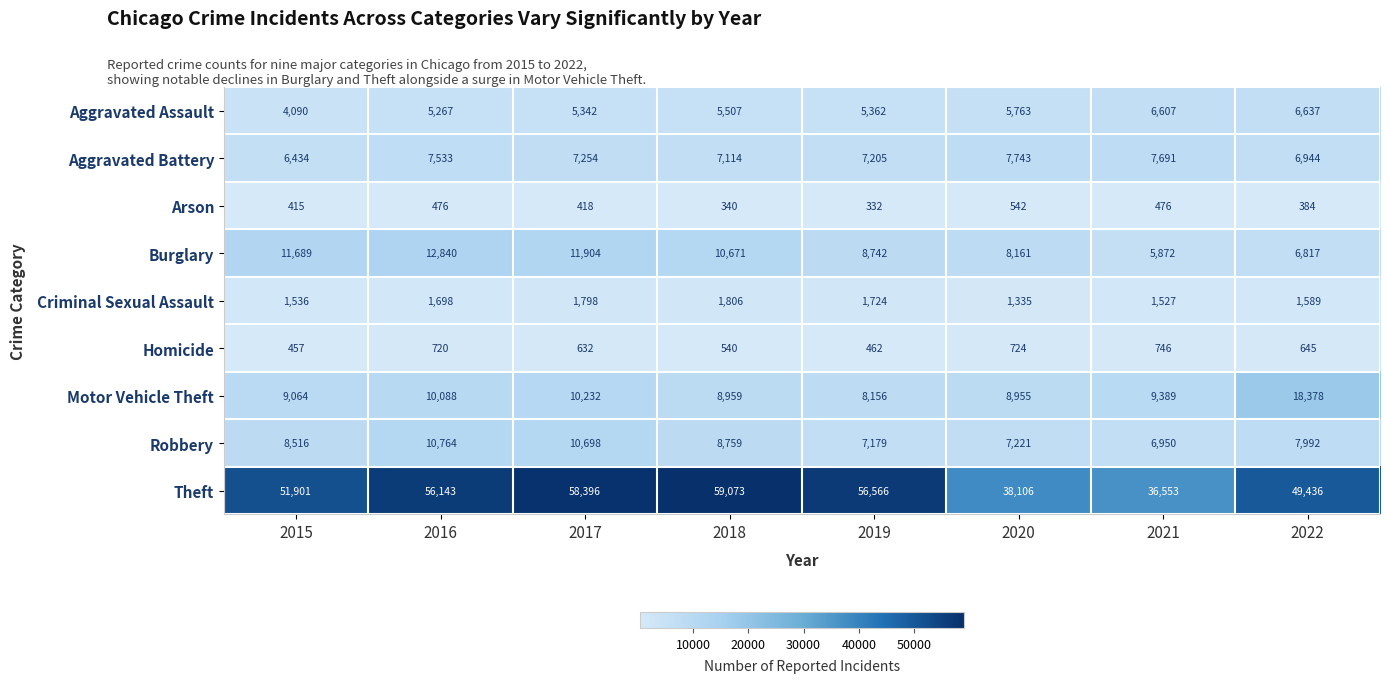

Which series has the widest spread of values?

Theft